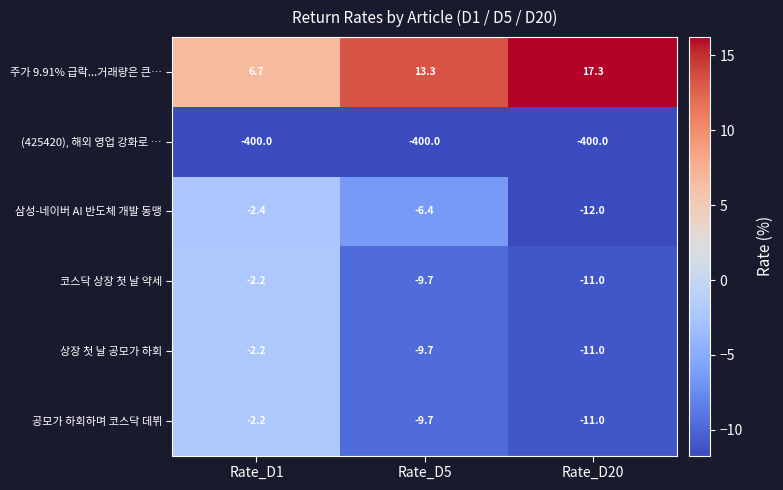

Count the number of data series in this chart.

6